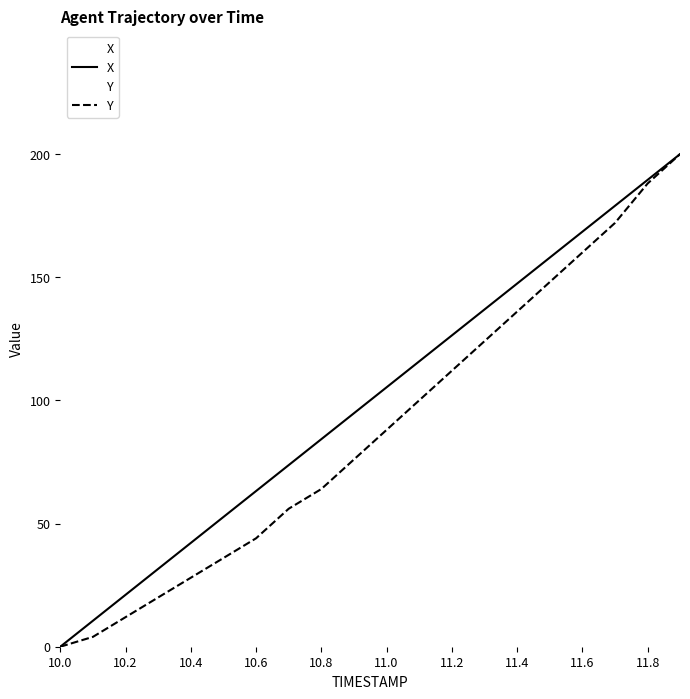

Is the value of Y at 18 greater than the value of X at 7.5?

Yes